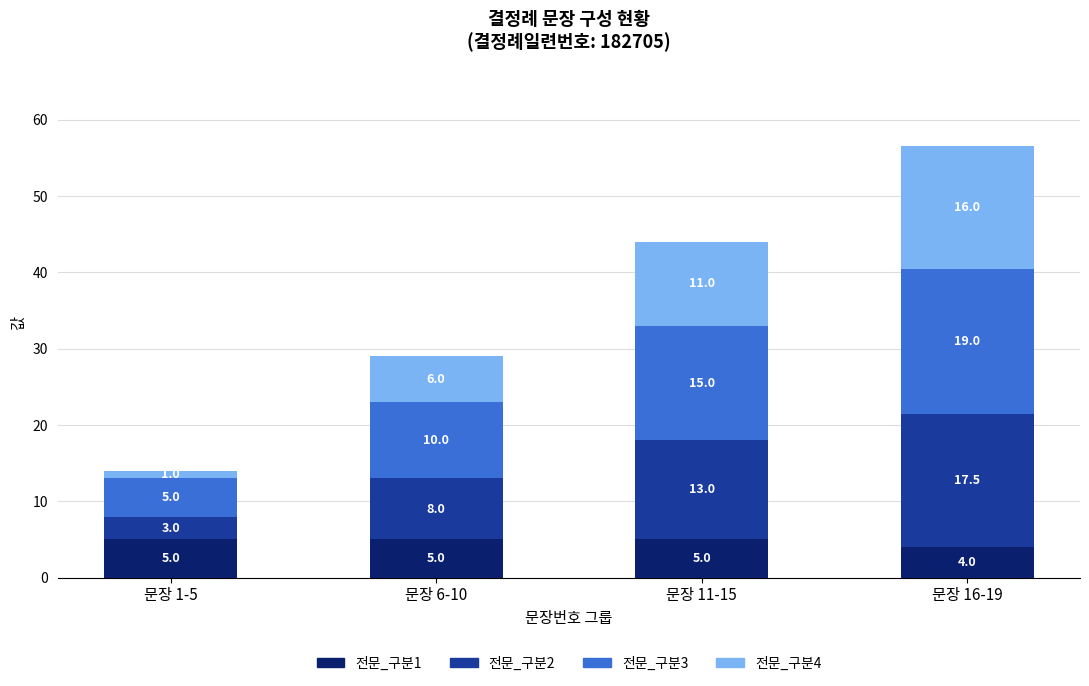

Is it true that 전문_구분1 equals 5.0 at 문장 6-10?

True